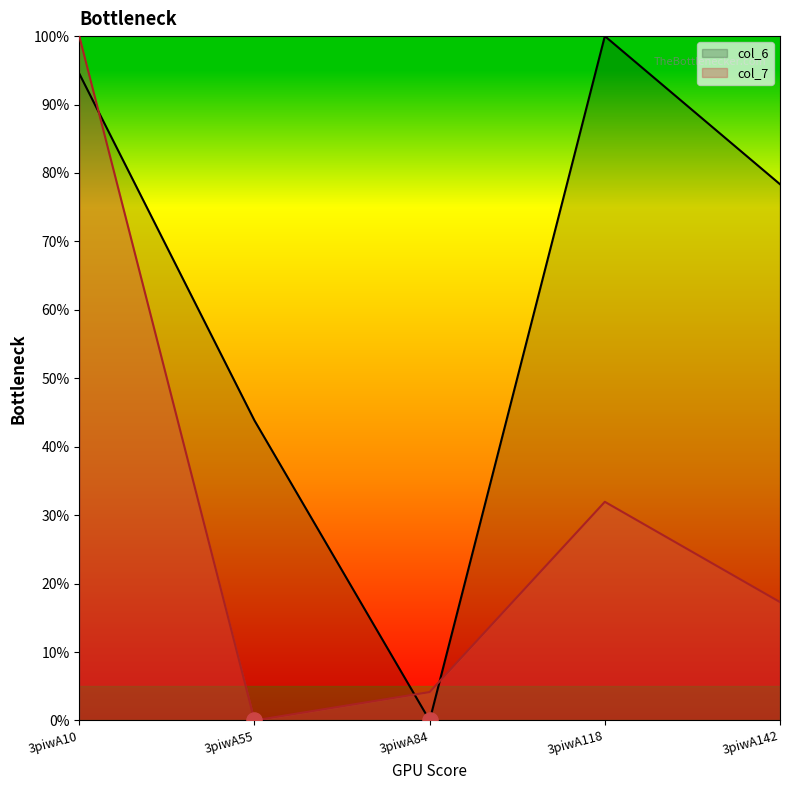

At which category is the sum across all series the highest?

3piwA10